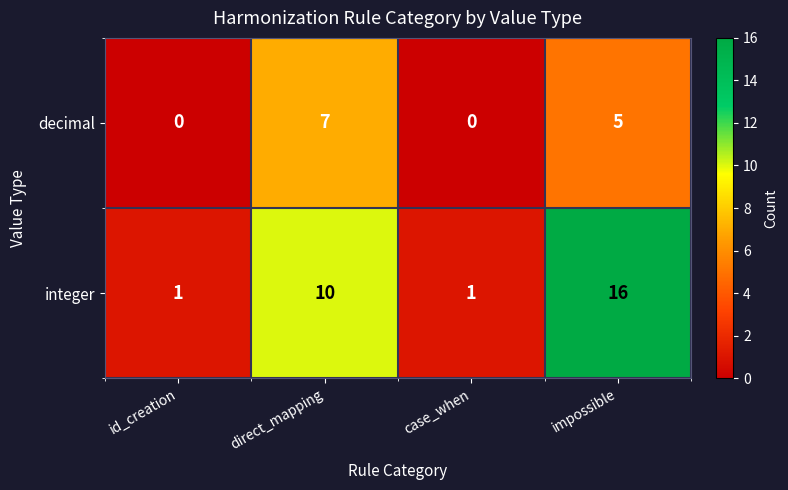

The value of decimal at direct_mapping is 7. True or false?

True